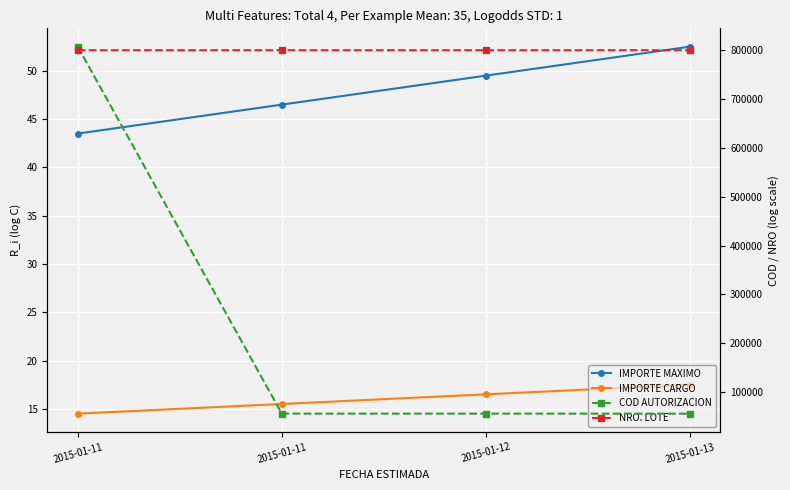

Count the number of categories in the chart.

4